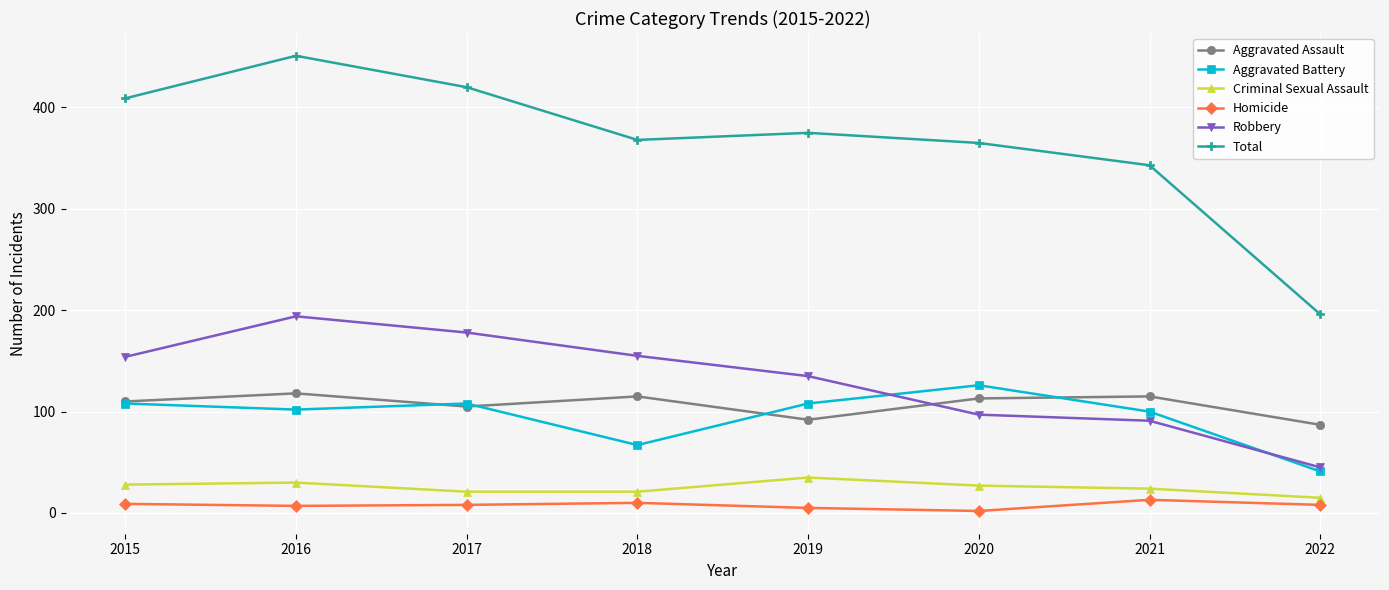

What is the difference between the highest and lowest values at 2018?

358